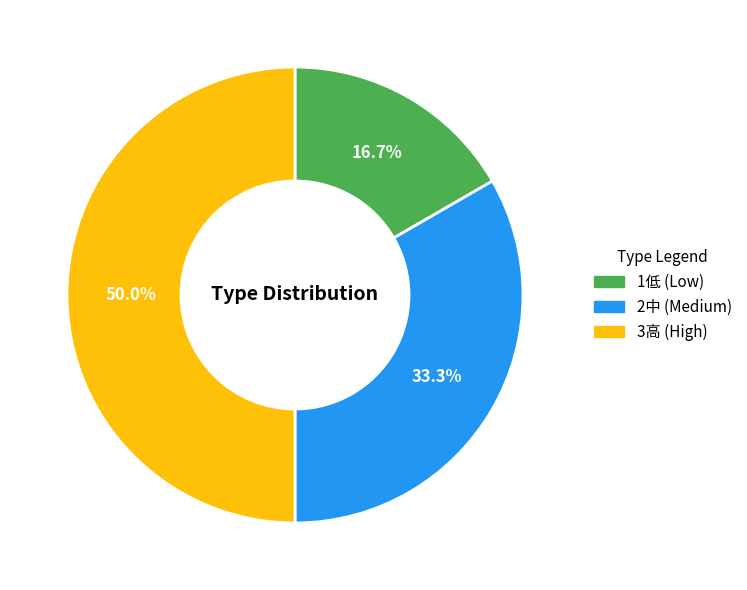

How many slices are in this pie chart?

3